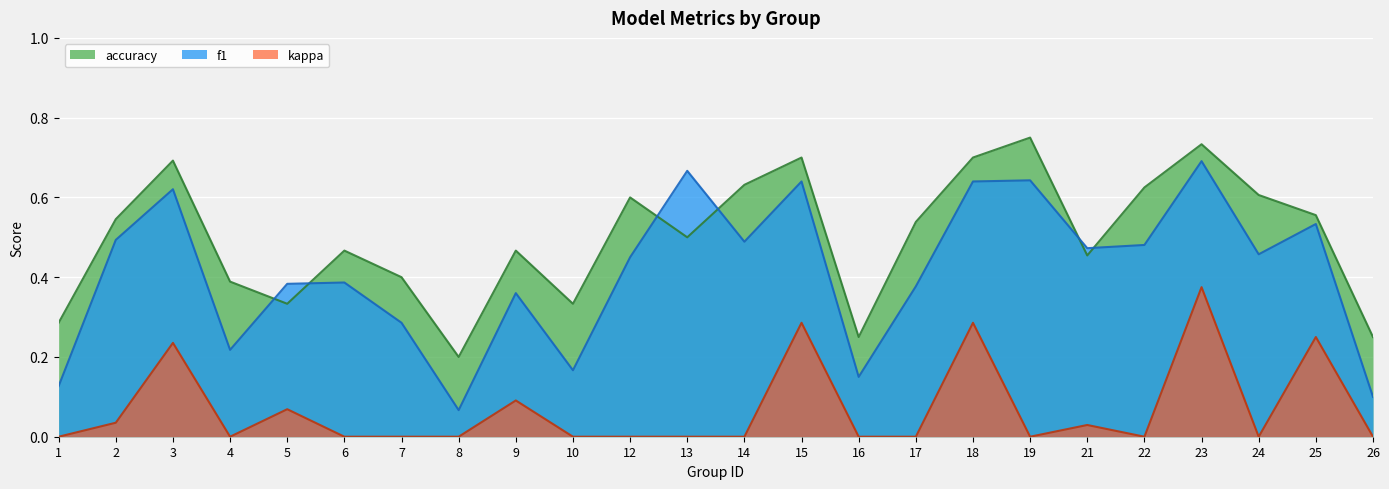

At which category does the chart reach its minimum across all series?

8